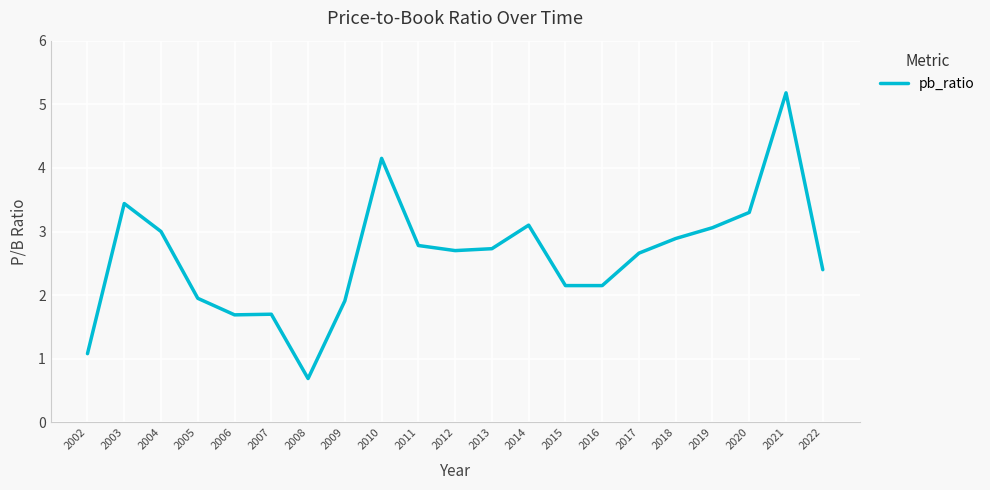

Where does the data first go above 2?

2003